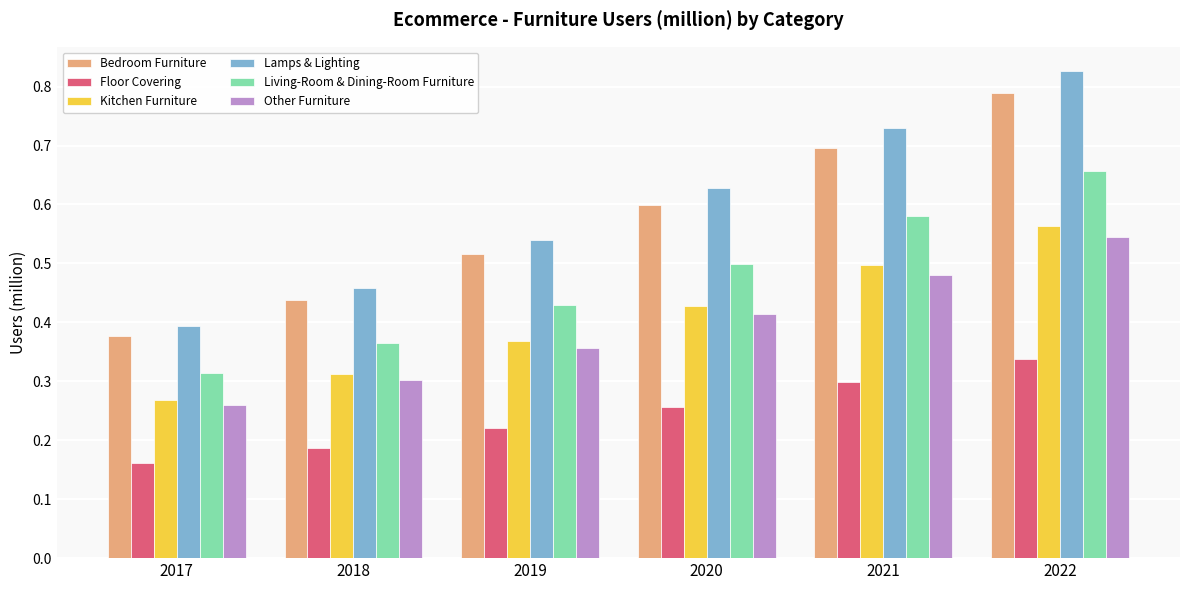

How many data points does each series have?

6